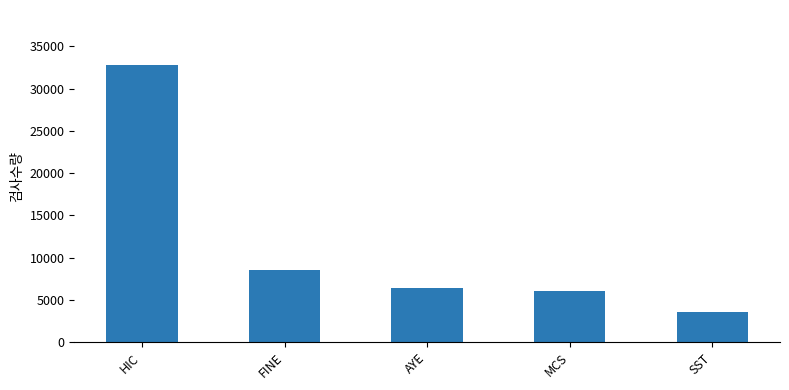

What is the difference between the values at MCS and SST?

2435